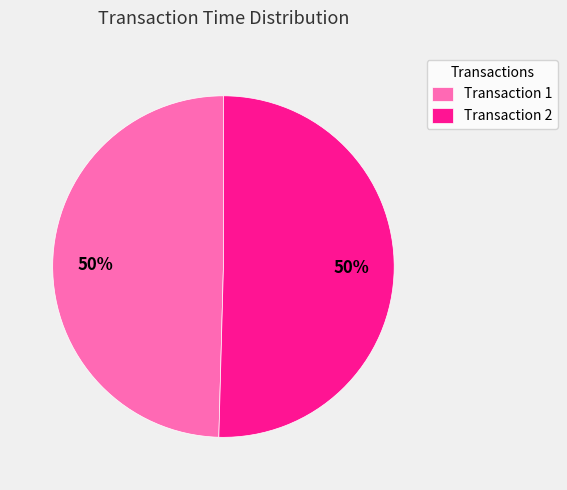

Do Transaction 1 and Transaction 2 together represent more than half of the pie?

Yes